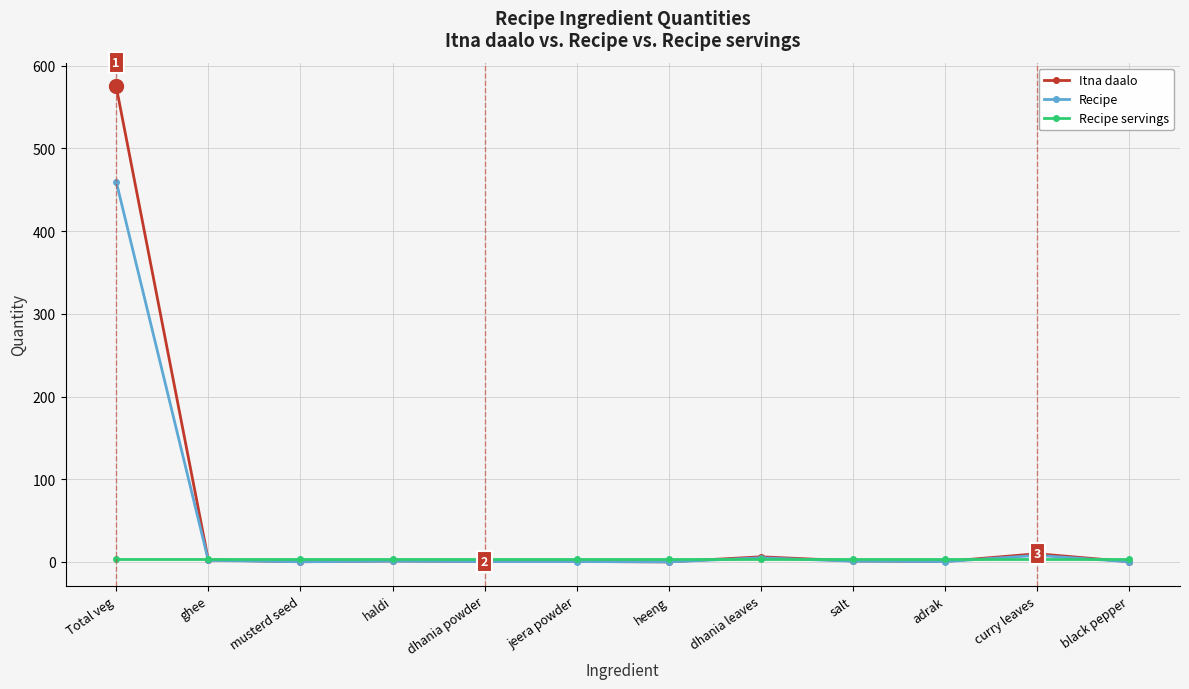

List the series in order of their peak value, lowest first.

Recipe servings, Recipe, Itna daalo